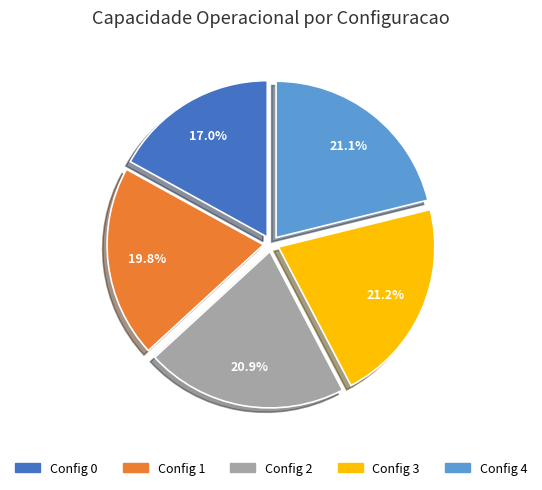

Is there any slice that represents more than half of the pie?

No